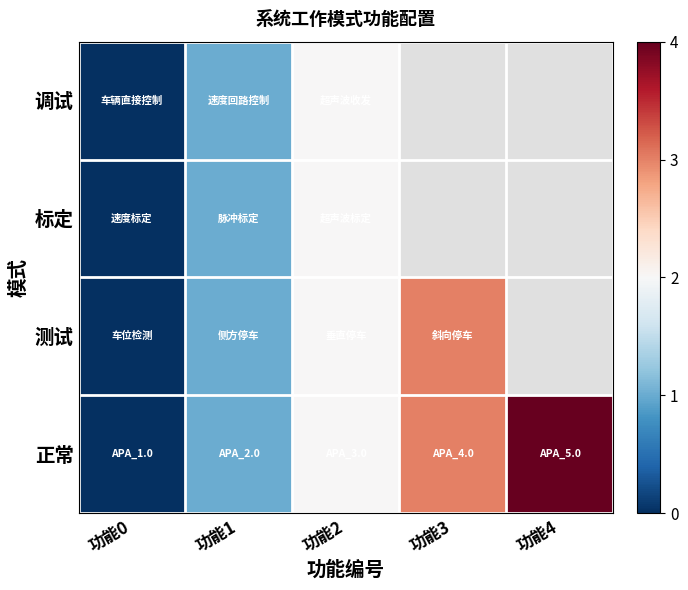

Is the value of 测试 at 功能3 greater than the value of 正常 at 功能0?

Yes